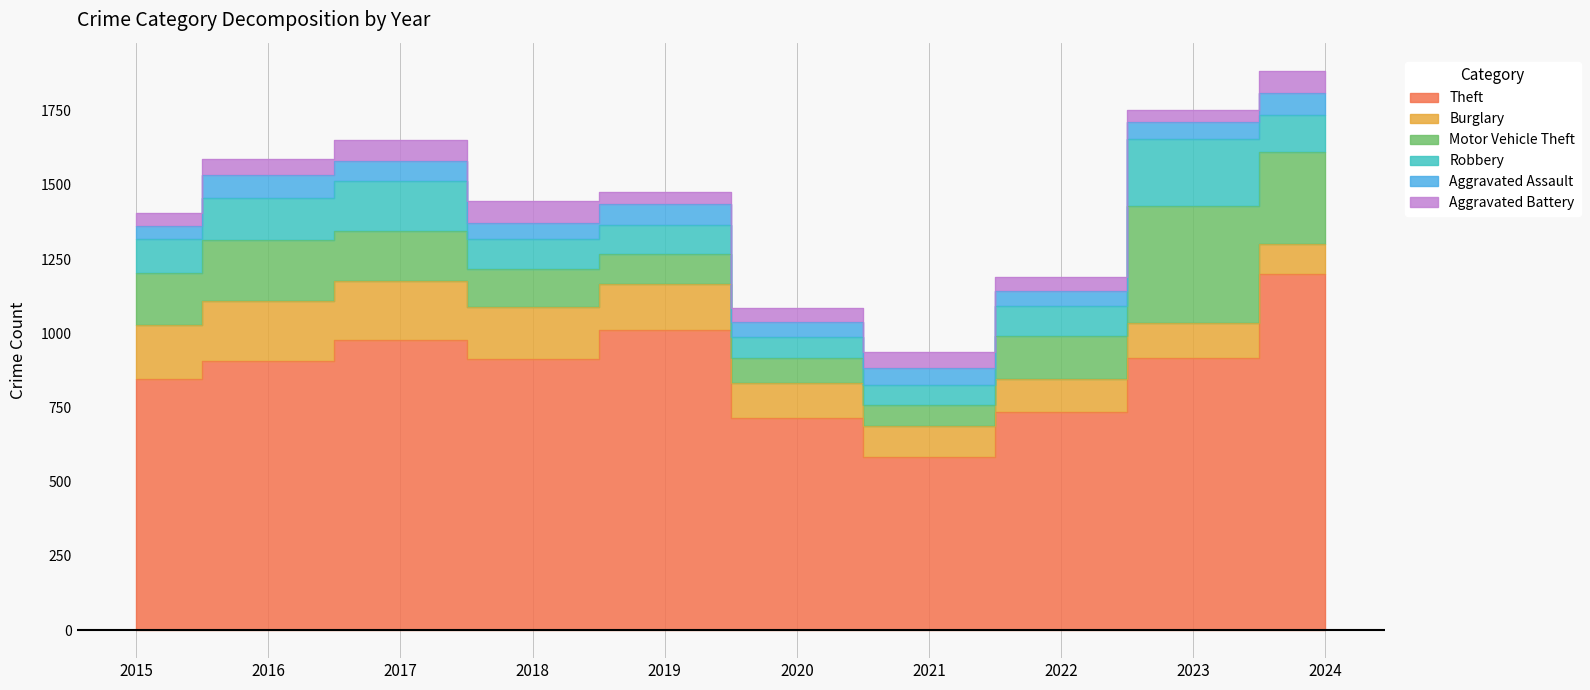

What are all the series names shown in the legend?

Theft, Burglary, Motor Vehicle Theft, Robbery, Aggravated Assault, Aggravated Battery